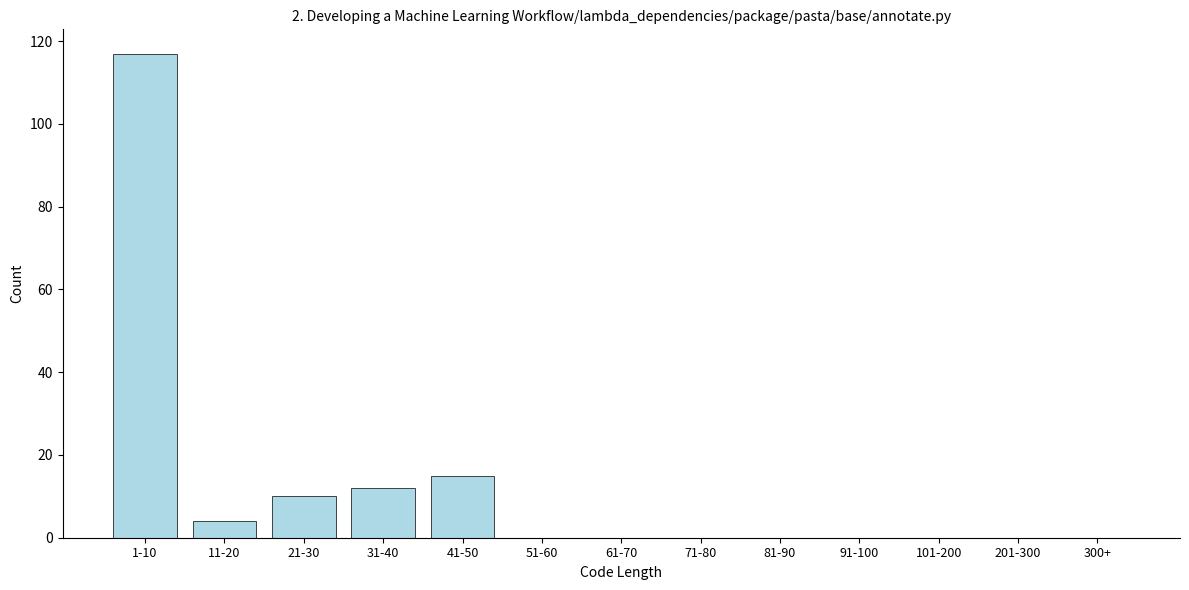

Reading left to right, transcribe all the data shown in this chart.

1-10=117	11-20=4	21-30=10	31-40=12	41-50=15	51-60=0	61-70=0	71-80=0	81-90=0	91-100=0	101-200=0	201-300=0	300+=0